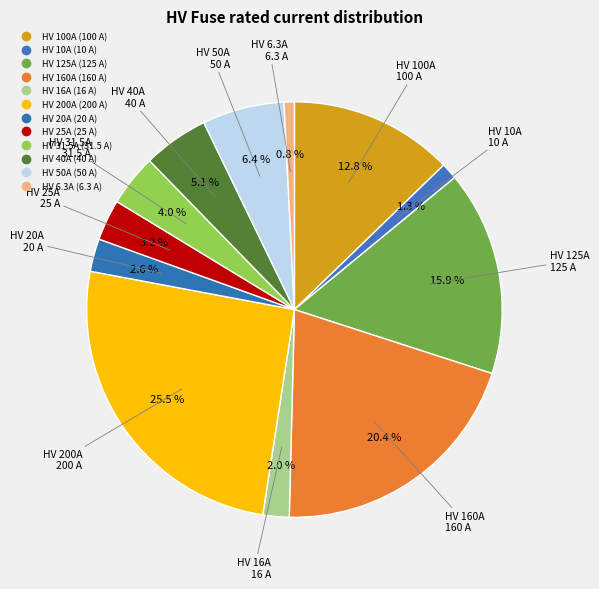

Combined, what portion of the pie is HV 50A and HV 10A?

7.7%